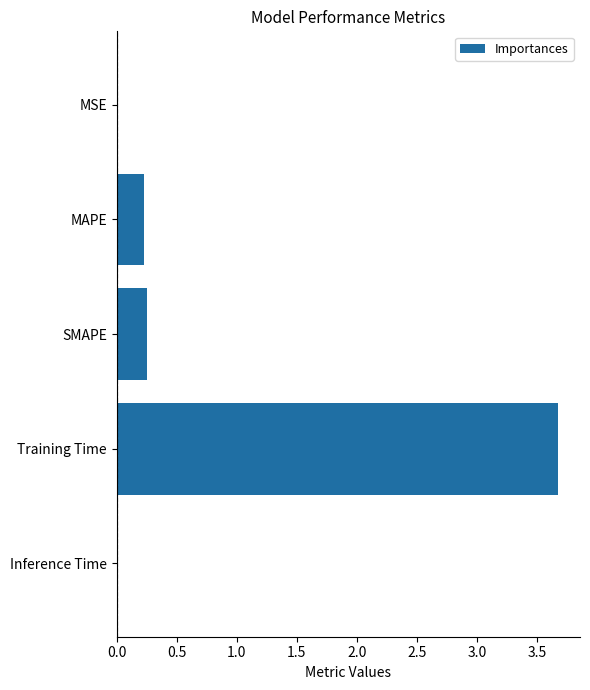

What is the change in value from MAPE to Training Time?

+3.5